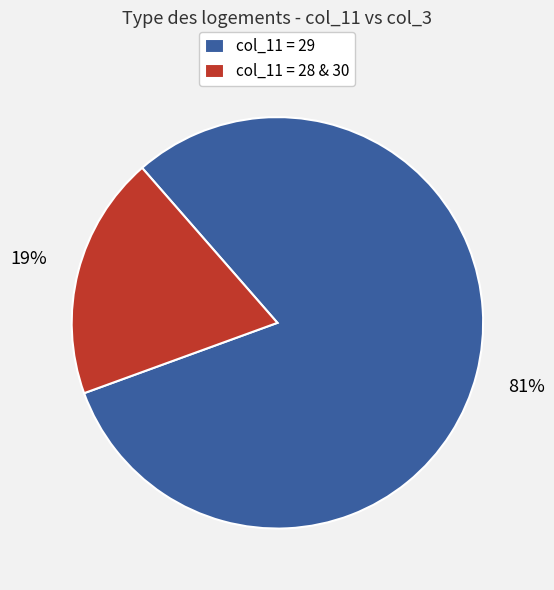

To the nearest percent, what portion does col_11 = 29 represent?

81%